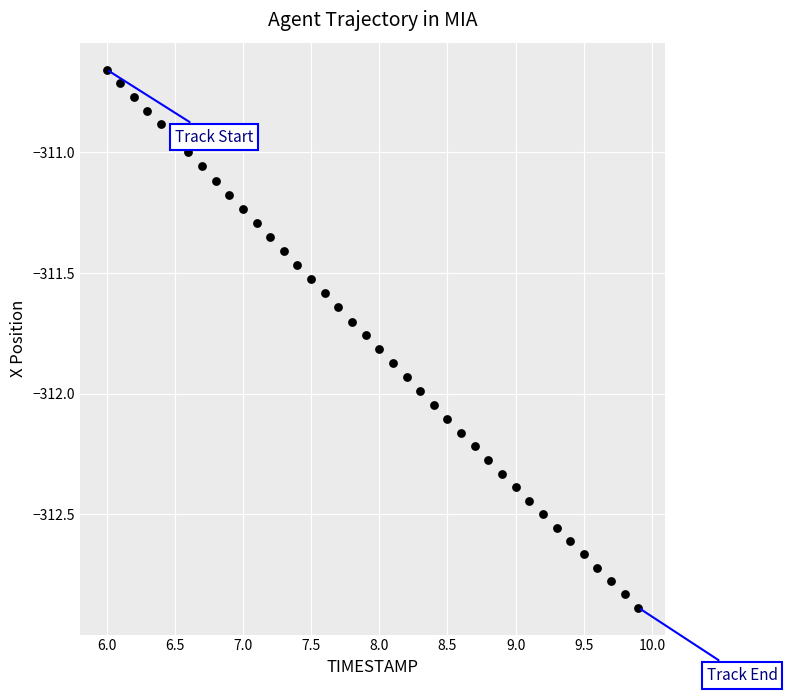

What is the range of X values (max minus min)?

3.9